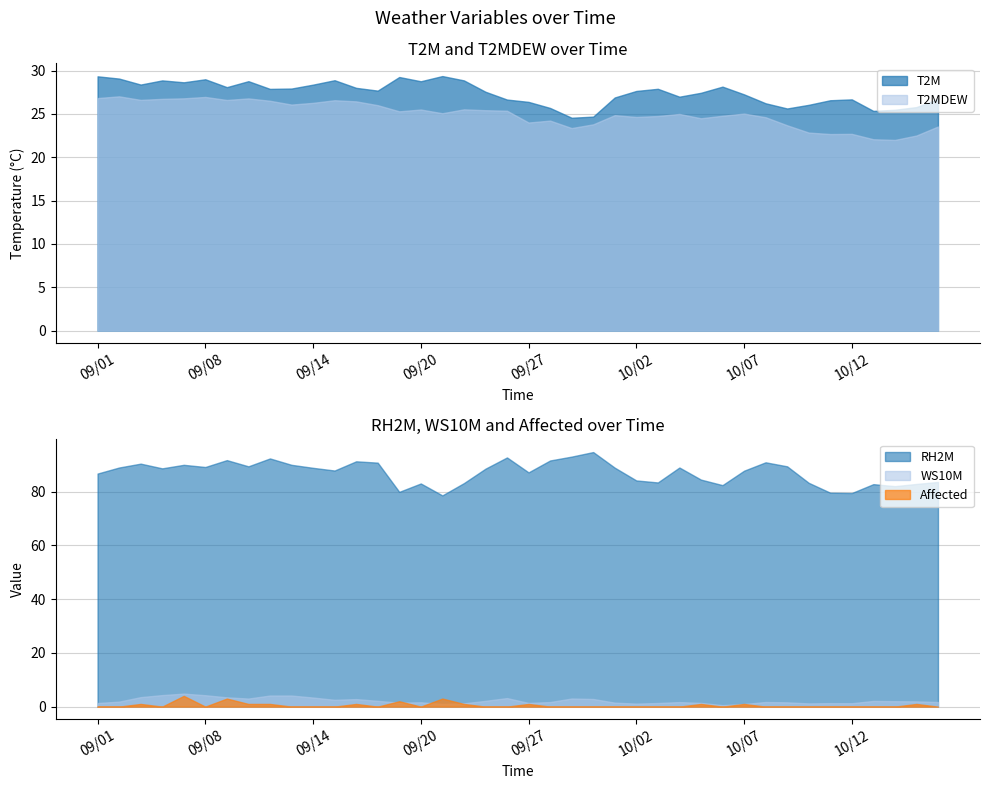

True or false: RH2M and WS10M cross at least once.

False